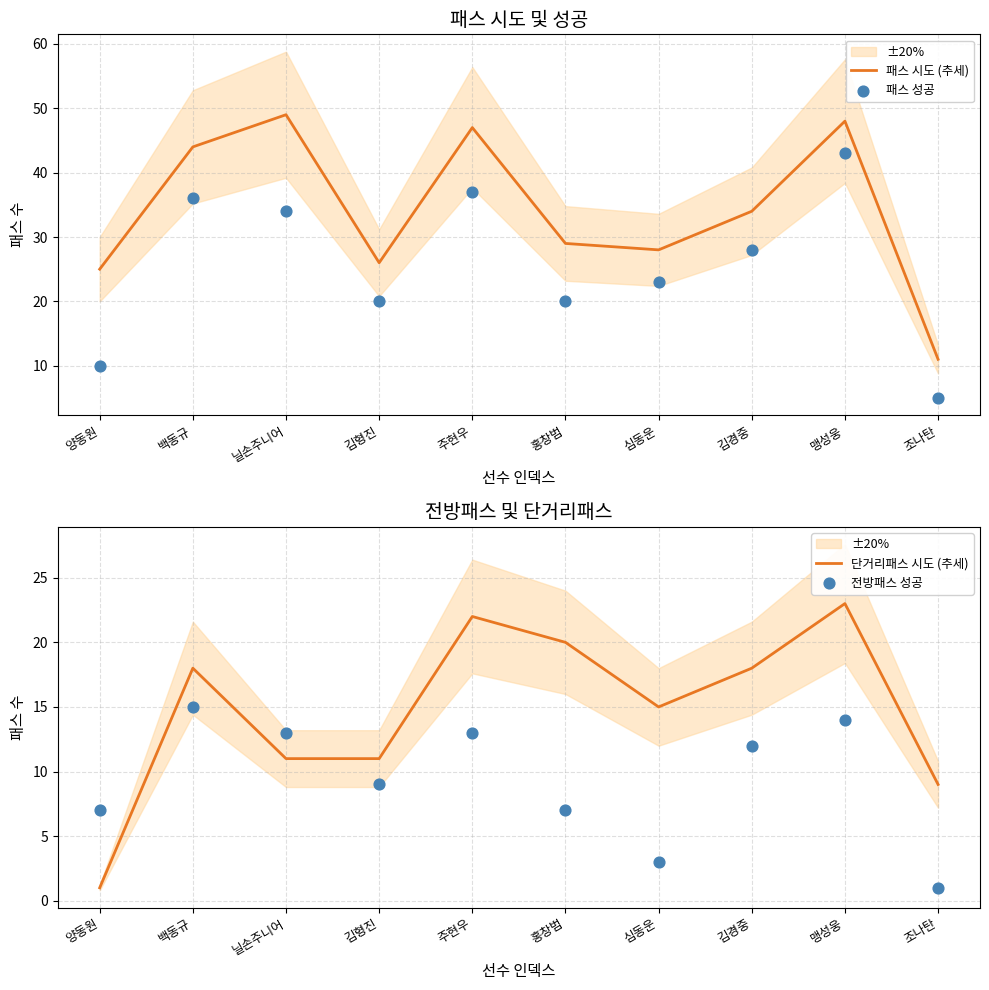

Is the value of 전방패스 성공 at 심동운 greater than the value of 패스 시도 (추세) at 백동규?

No